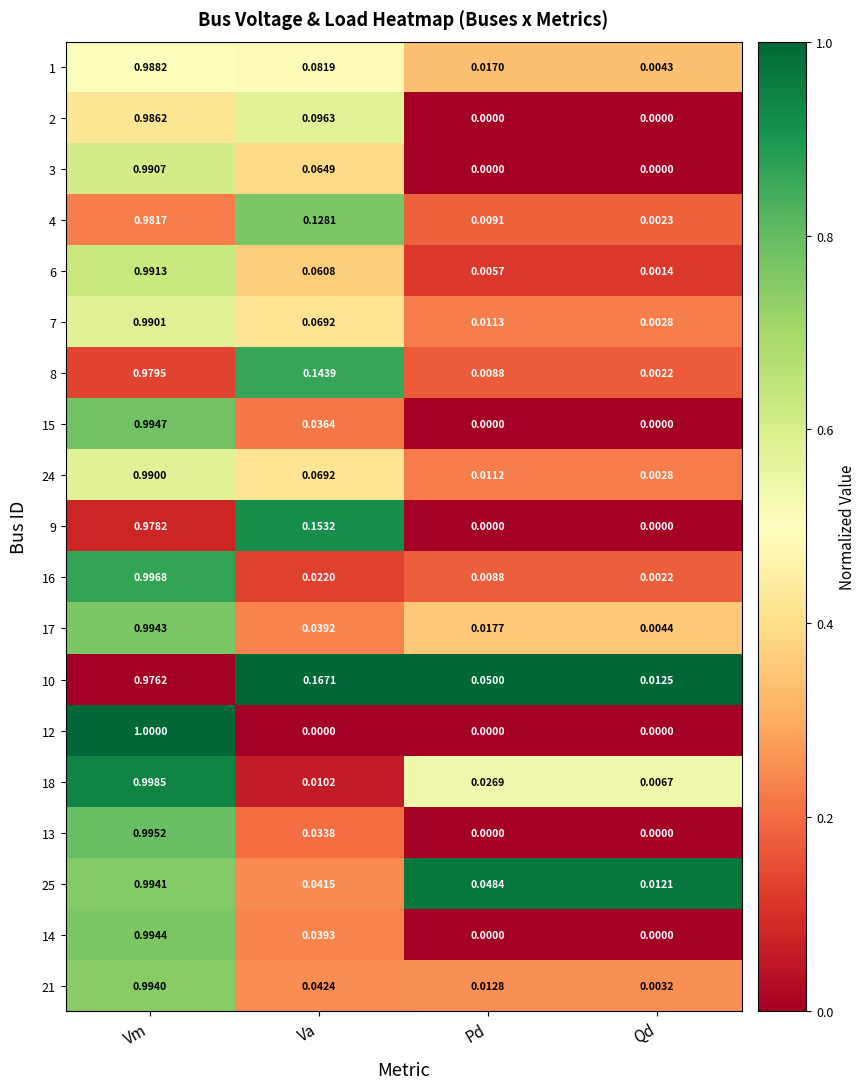

Between Pd and Qd, which series saw the biggest shift?

10